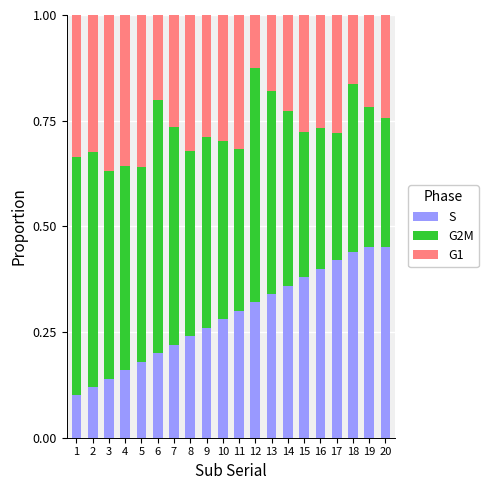

How many S values are between 0 and 1?

20